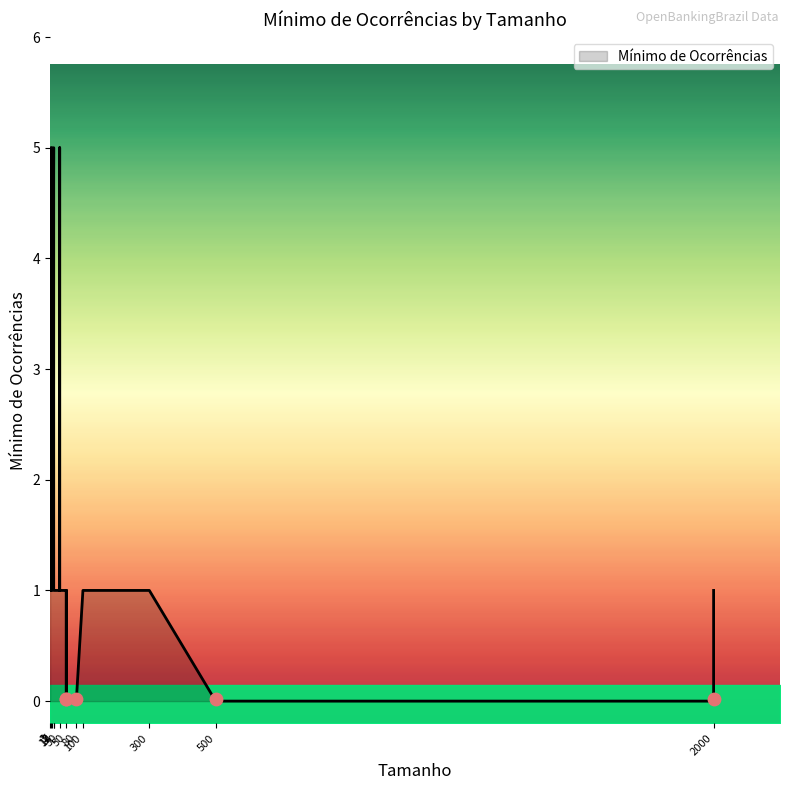

What is the ratio of the value at 3 to the value at 100?

1.0